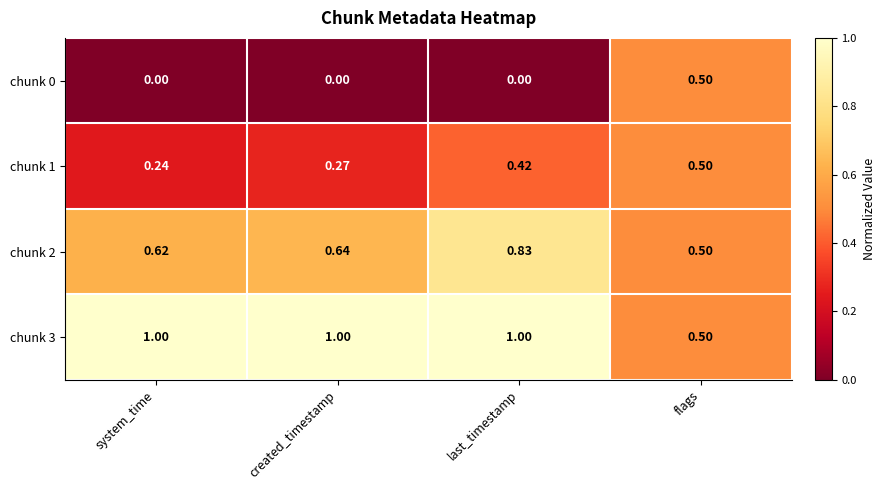

How many distinct data groups are displayed?

4